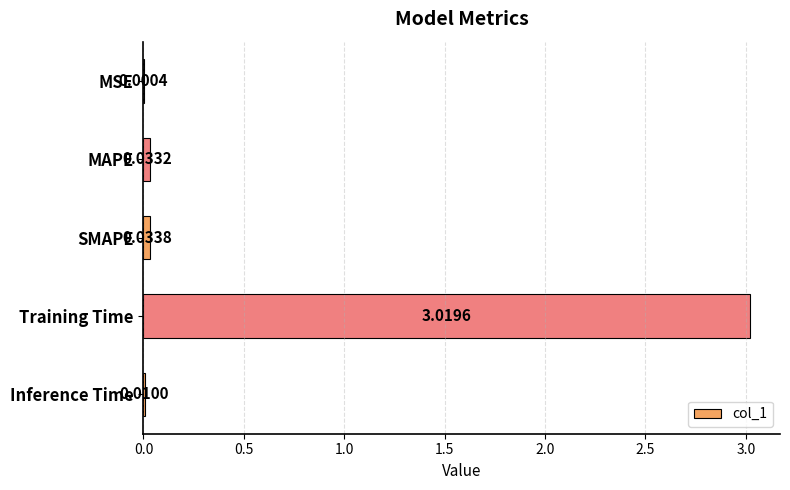

What is the sum of all values?

3.1